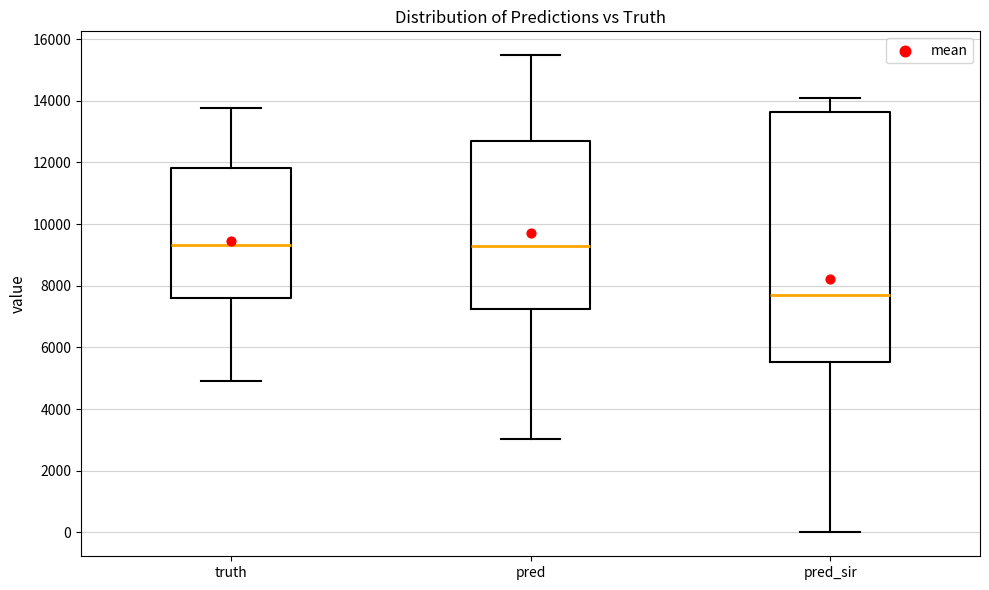

Reading left to right, read every box against the y-axis: the position of its median line, the range the box covers, and the ends of its whiskers. The values are not printed on the chart, so give them approximately, as read against the axis.

truth: median 9400, box 7600 to 11800, whiskers 5000 to 13800
pred: median 9200, box 7200 to 12600, whiskers 3000 to 15400
pred_sir: median 7600, box 5600 to 13600, whiskers 0 to 14000